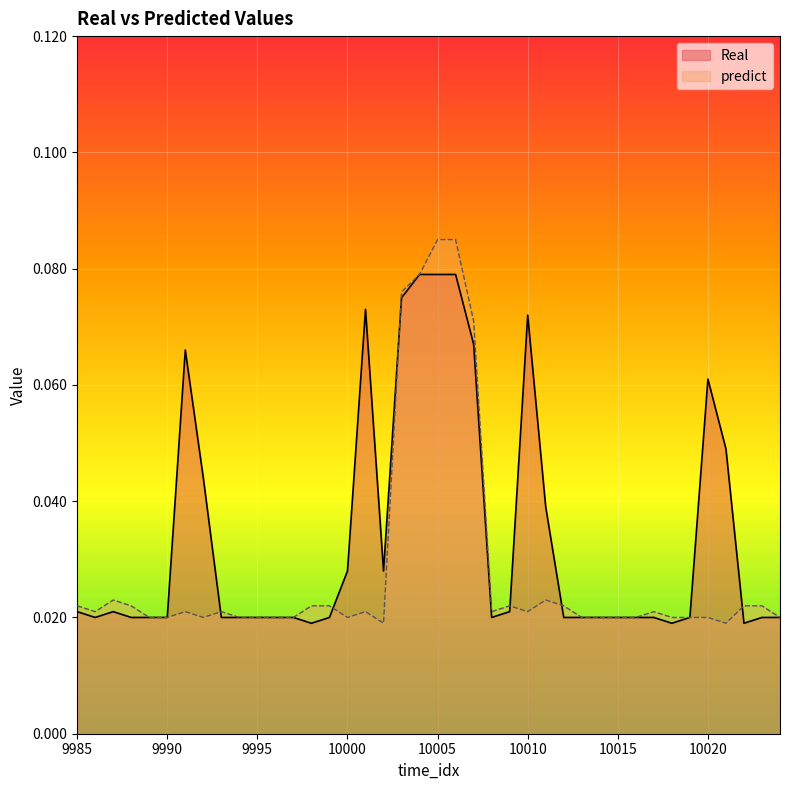

Between 9994 and 10001, which series saw the biggest shift?

Real